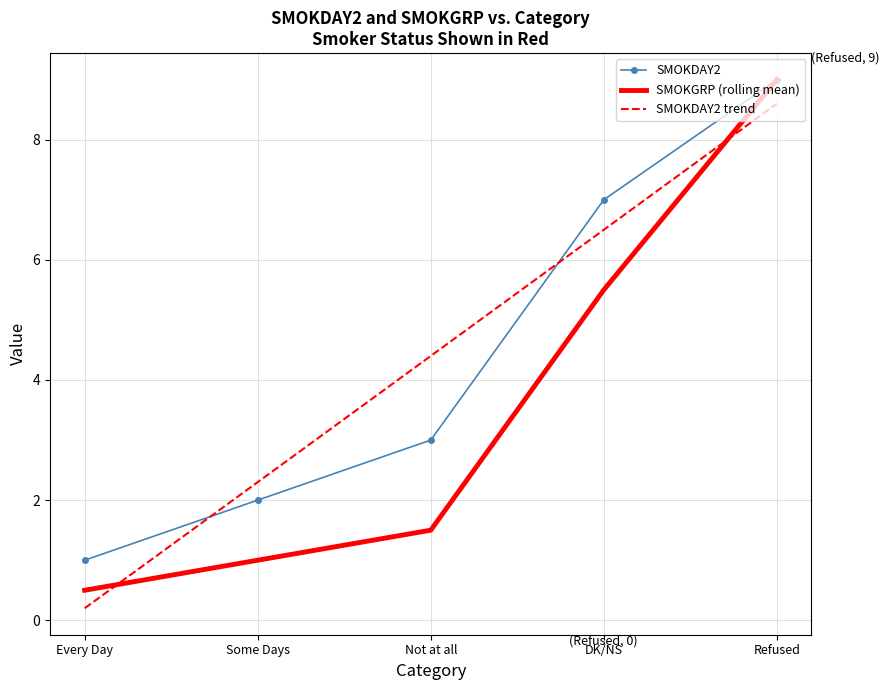

Reading right to left, extract all data points from this chart.

SMOKDAY2: 9.0	7.0	3.0	2.0	1.0
SMOKGRP (rolling mean): 9.0	5.5	1.5	1.0	0.5
SMOKDAY2 trend: 8.6	6.5	4.4	2.3	0.2